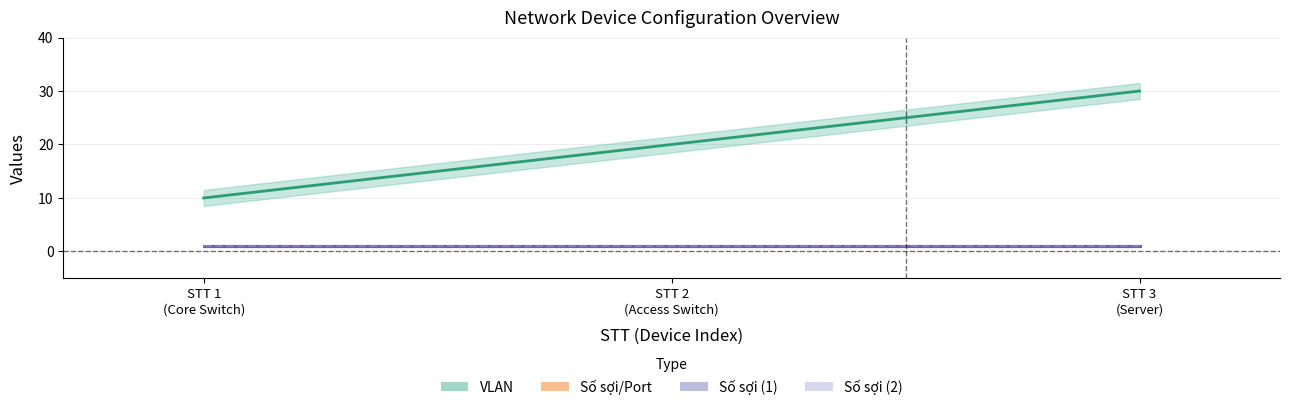

True or false: So soi (1) has a value of 1 at 3.

True